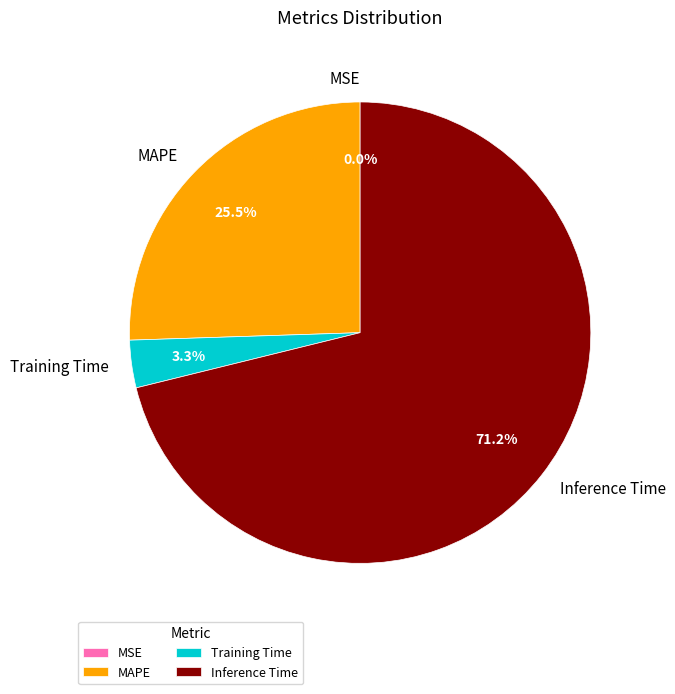

What is the majority slice?

Inference Time